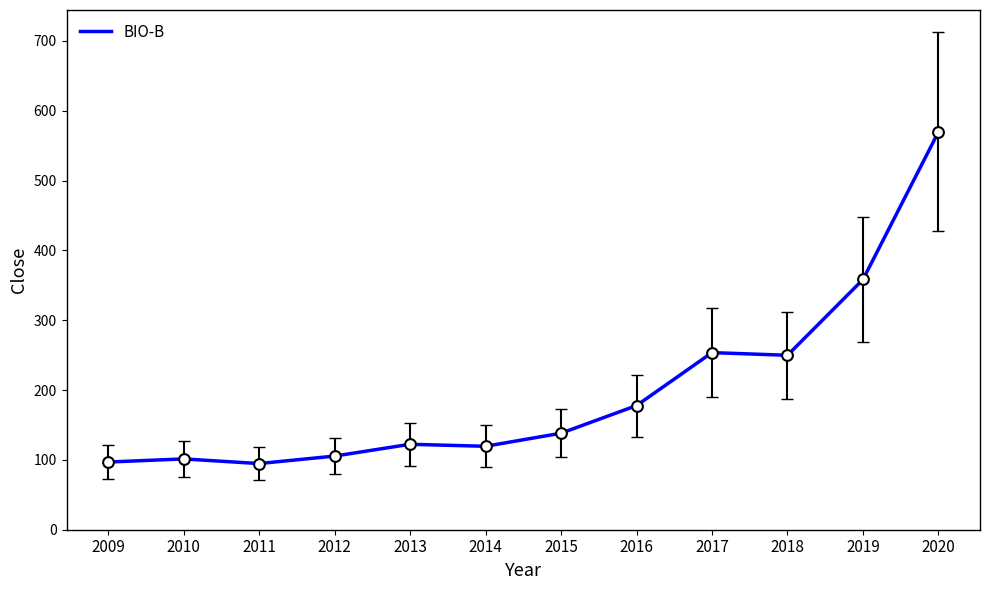

Between 2019 and 2020, which is larger?

2020